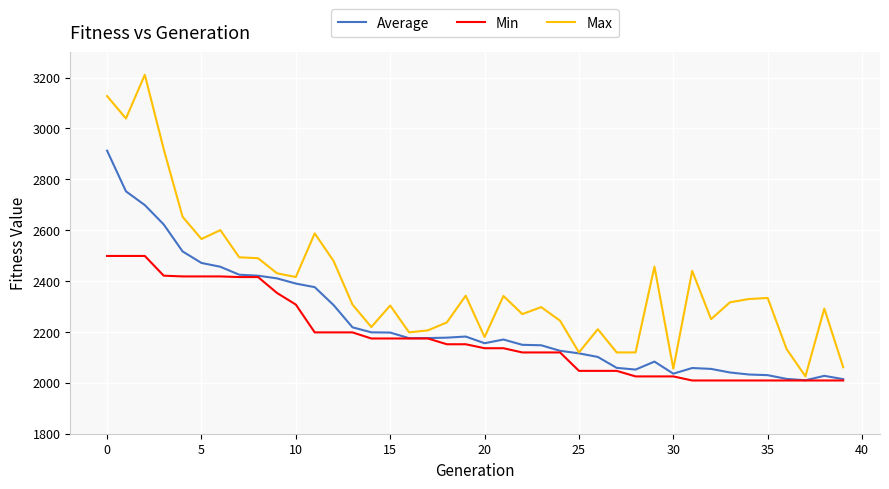

Which series has the widest spread of values?

Max